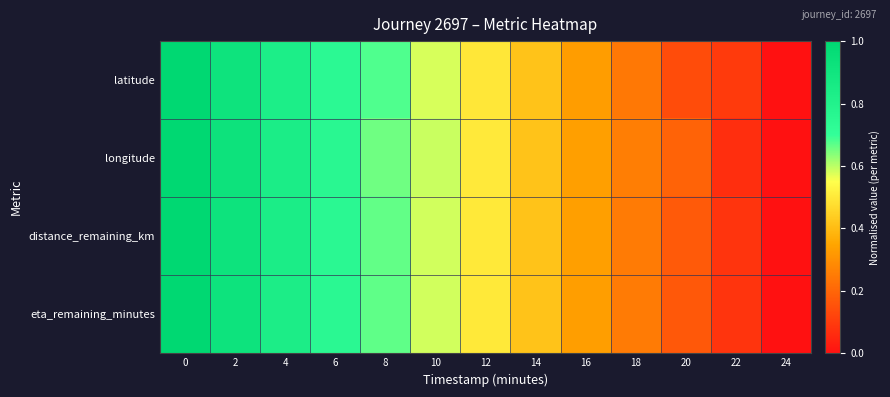

At 2, list the series in order from smallest to largest.

latitude, distance_remaining_km, eta_remaining_minutes, longitude